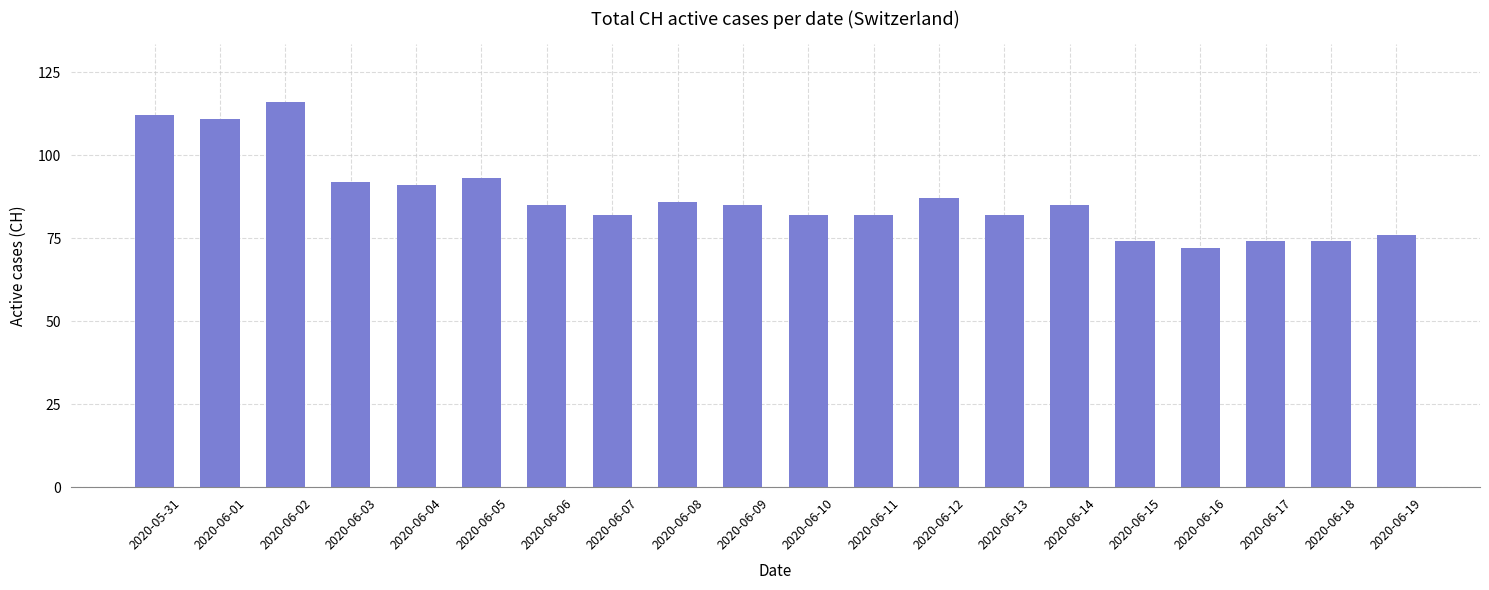

The chart shows a value of 116 at 2020-06-02. True or false?

True